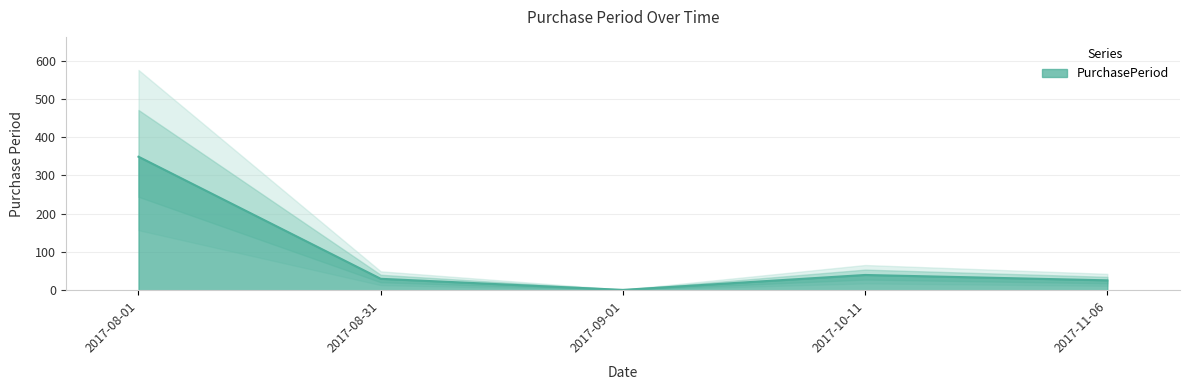

Approximately how many times larger is the value at 2017-11-06 compared to 2017-10-11?

0.7